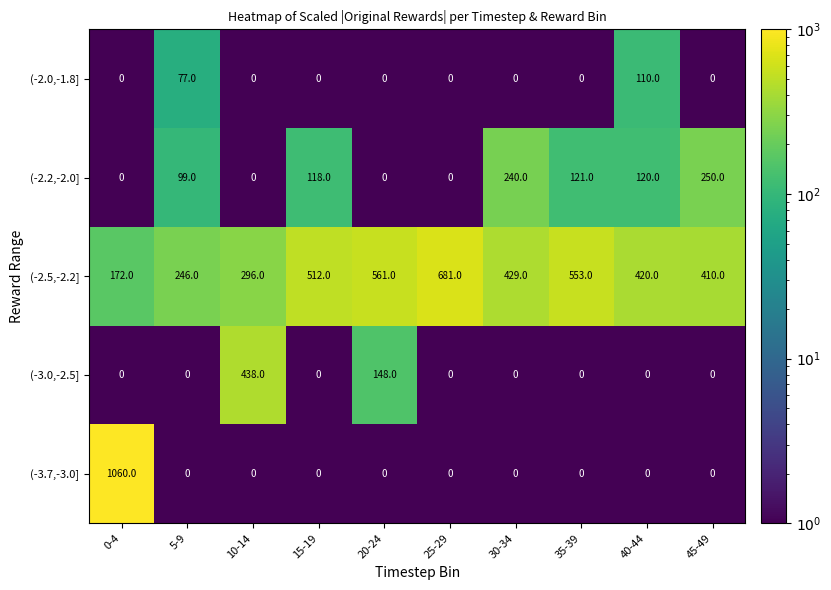

Where is (-2.5,-2.2] nearest to the value 426?

30-34